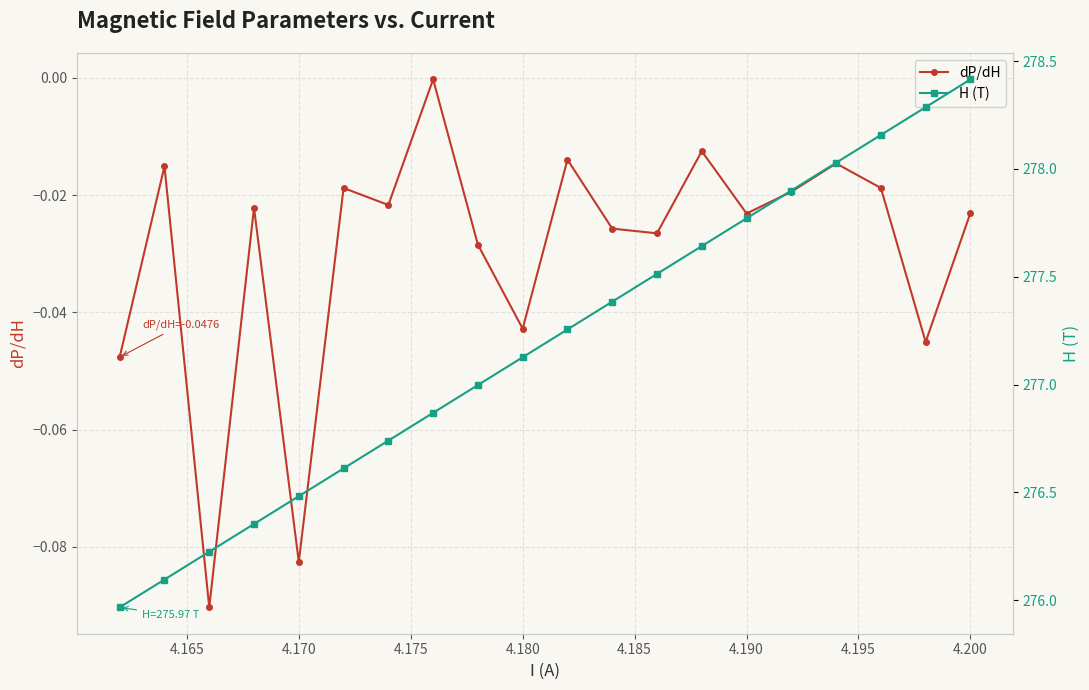

Which series has the largest total across all categories?

H (T)